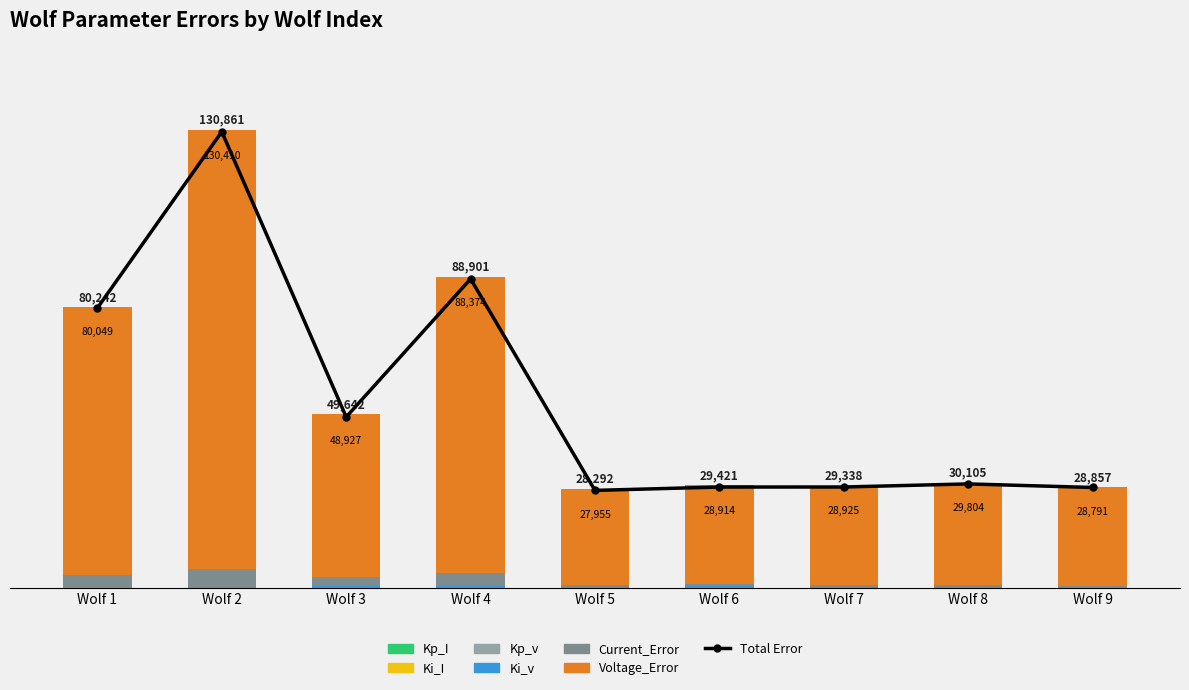

Is the value of Ki_I at Wolf 1 greater than the value of Kp_I at Wolf 4?

Yes